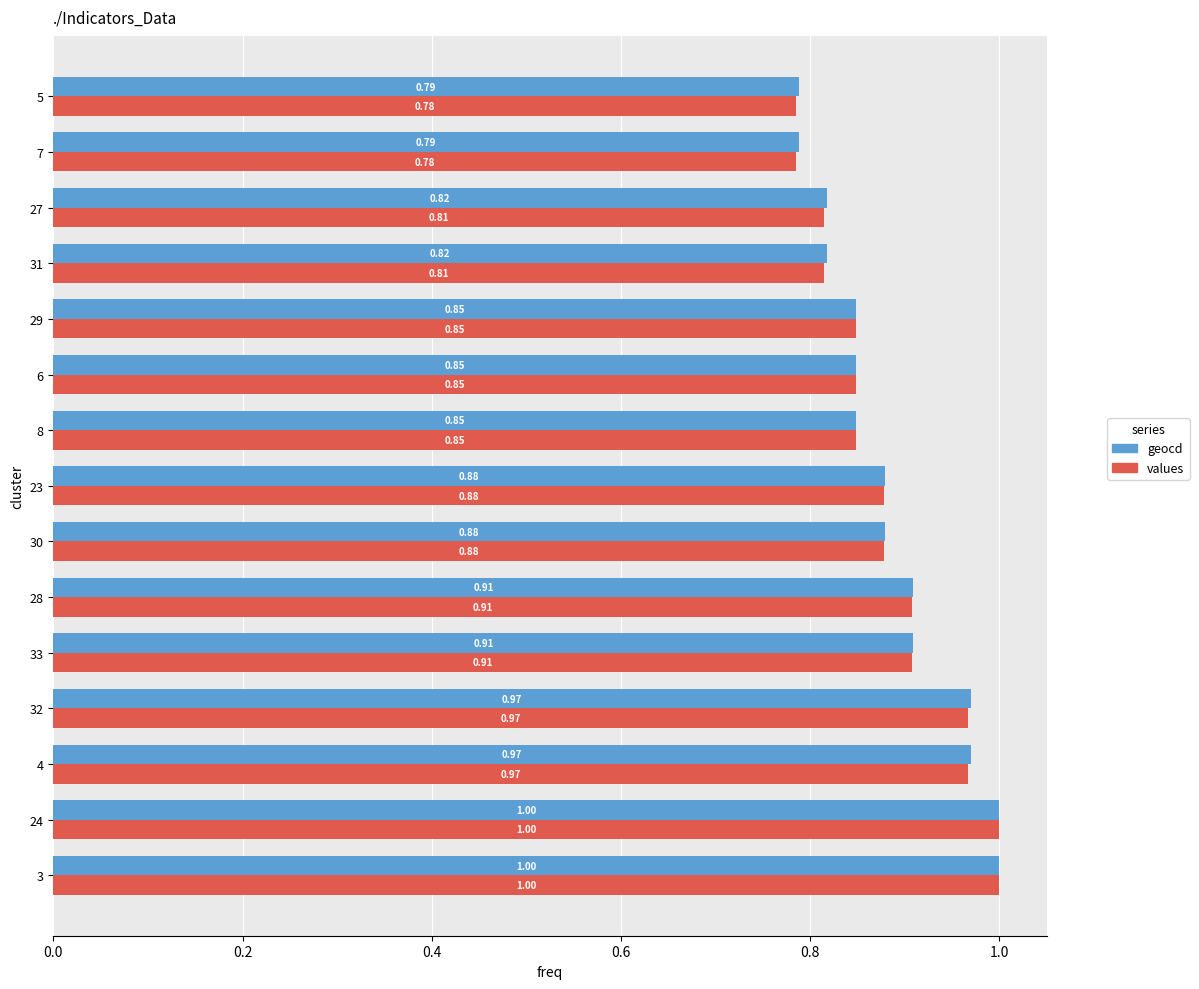

Which series has the largest range (max minus min)?

values